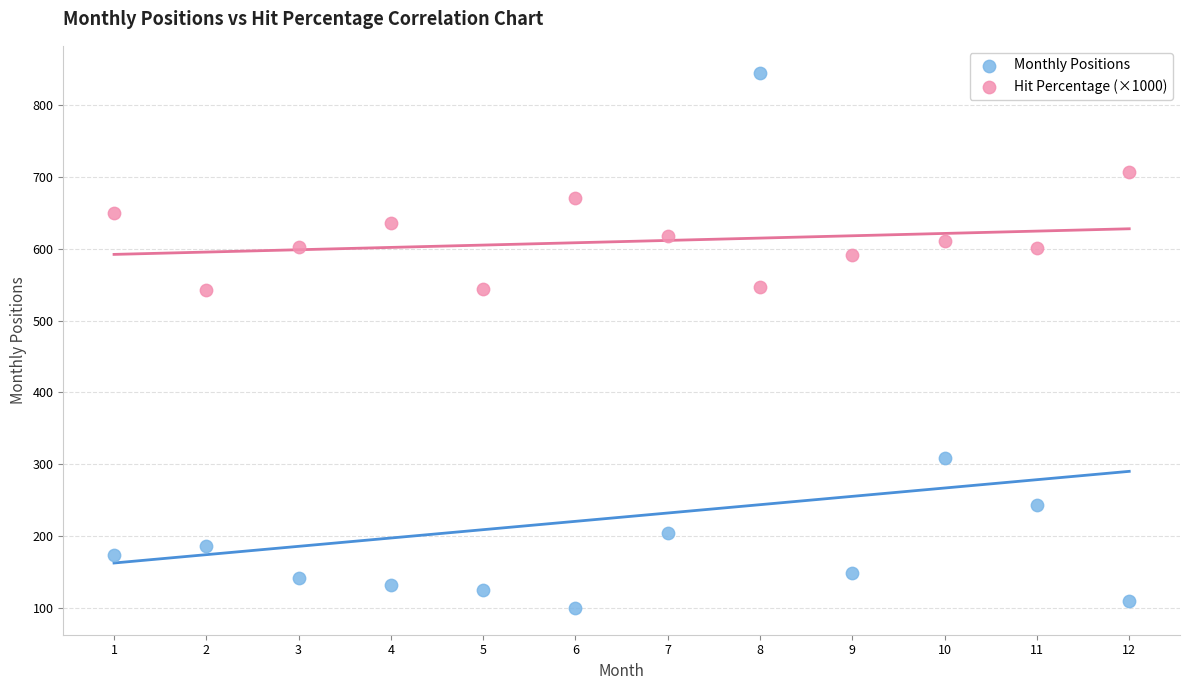

Which series reaches the maximum Y coordinate?

Monthly Positions